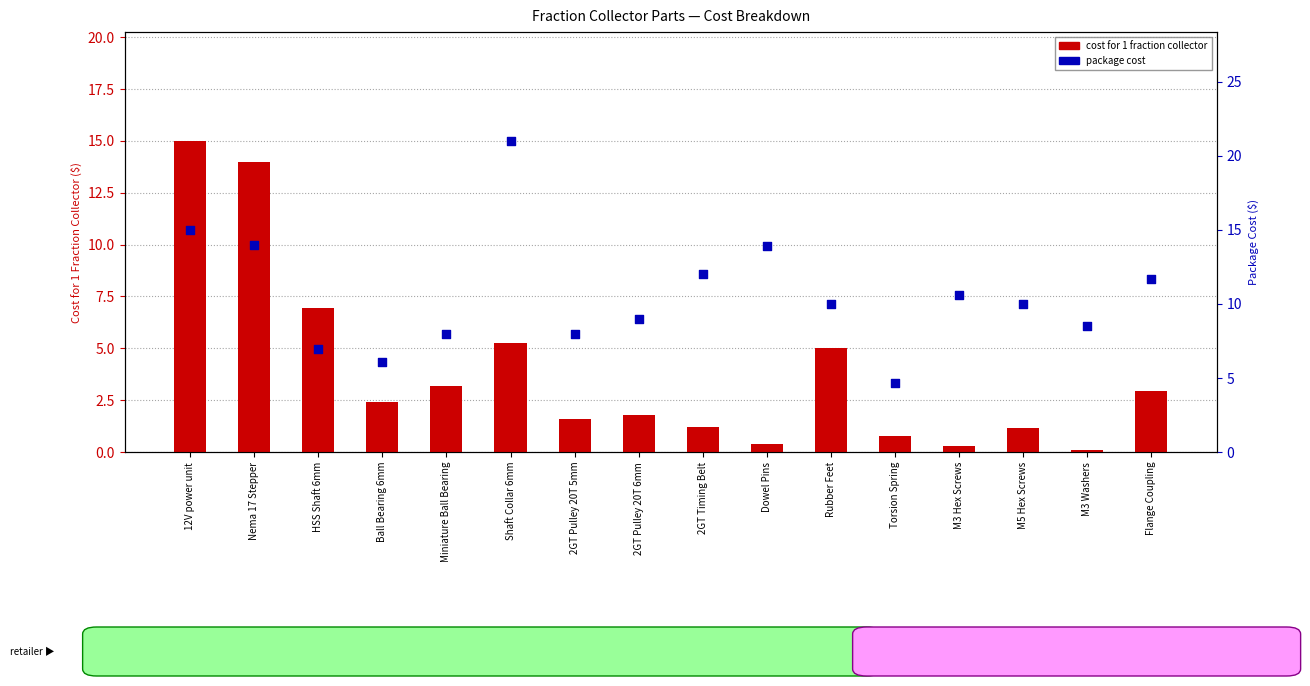

What are all the series names shown in the legend?

cost for 1 fraction collector, package cost